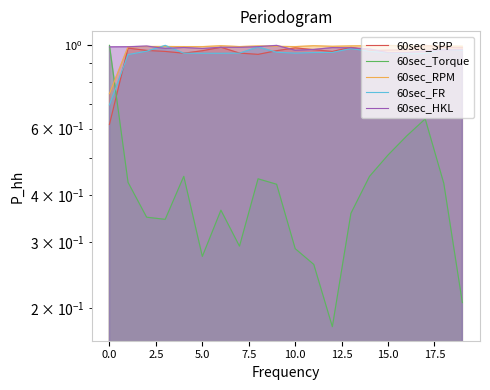

What is the sum of all 60sec_FR values?

19.0